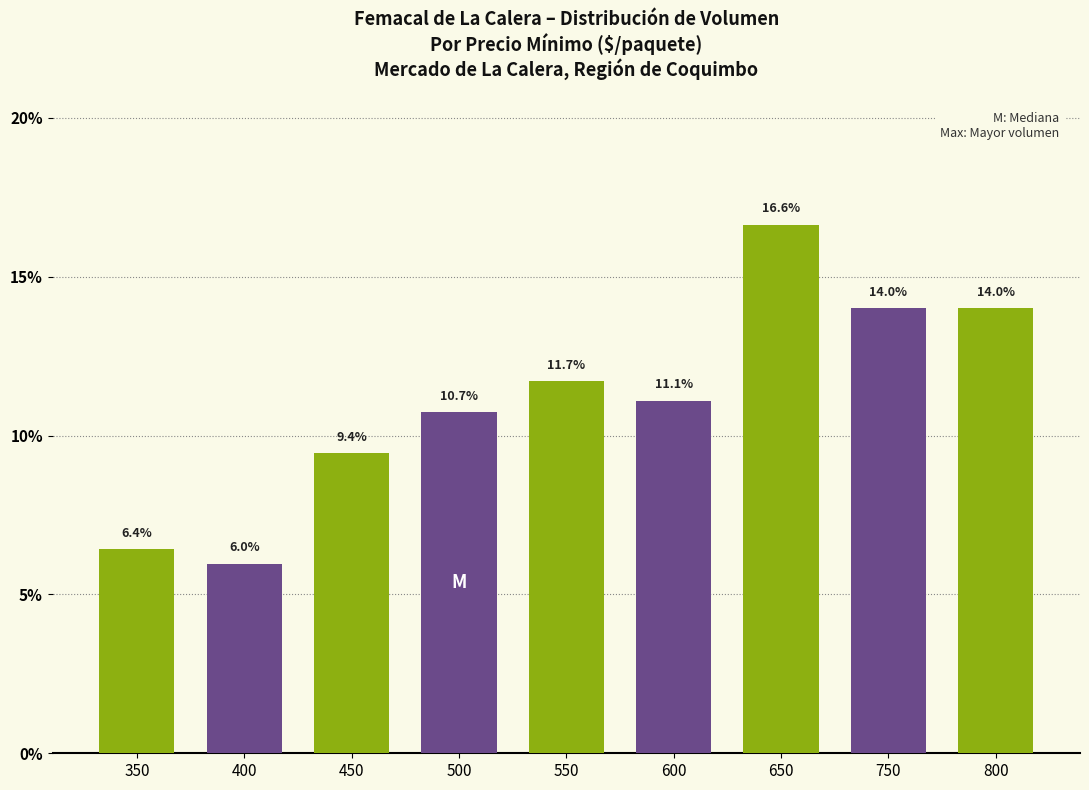

What is the difference between the values at 350 and 400?

0.4